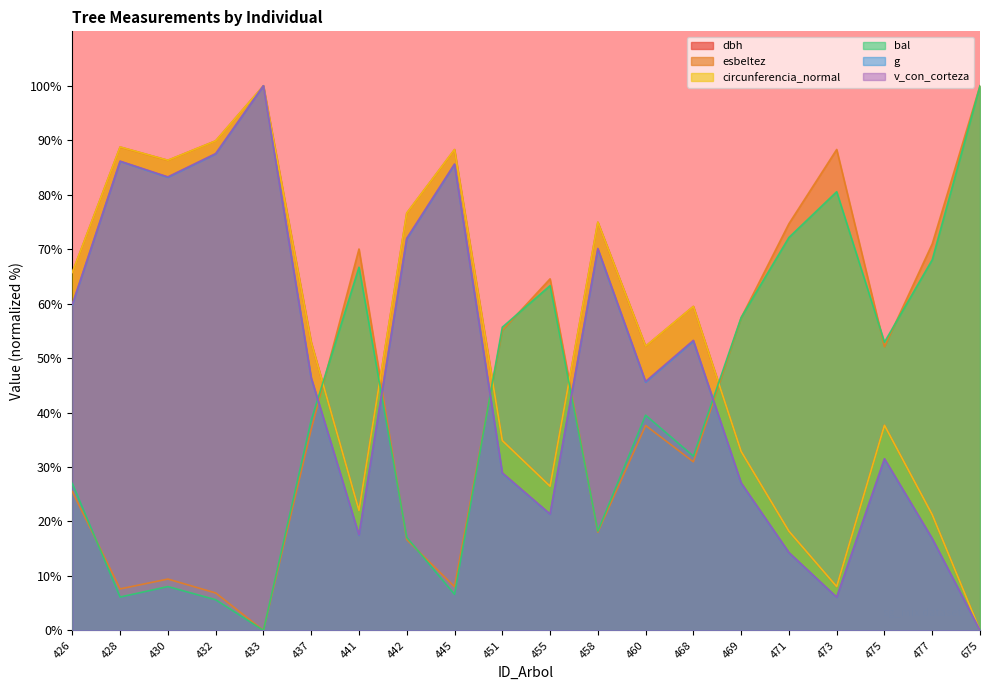

What is the maximum value shown in the chart?

100.0